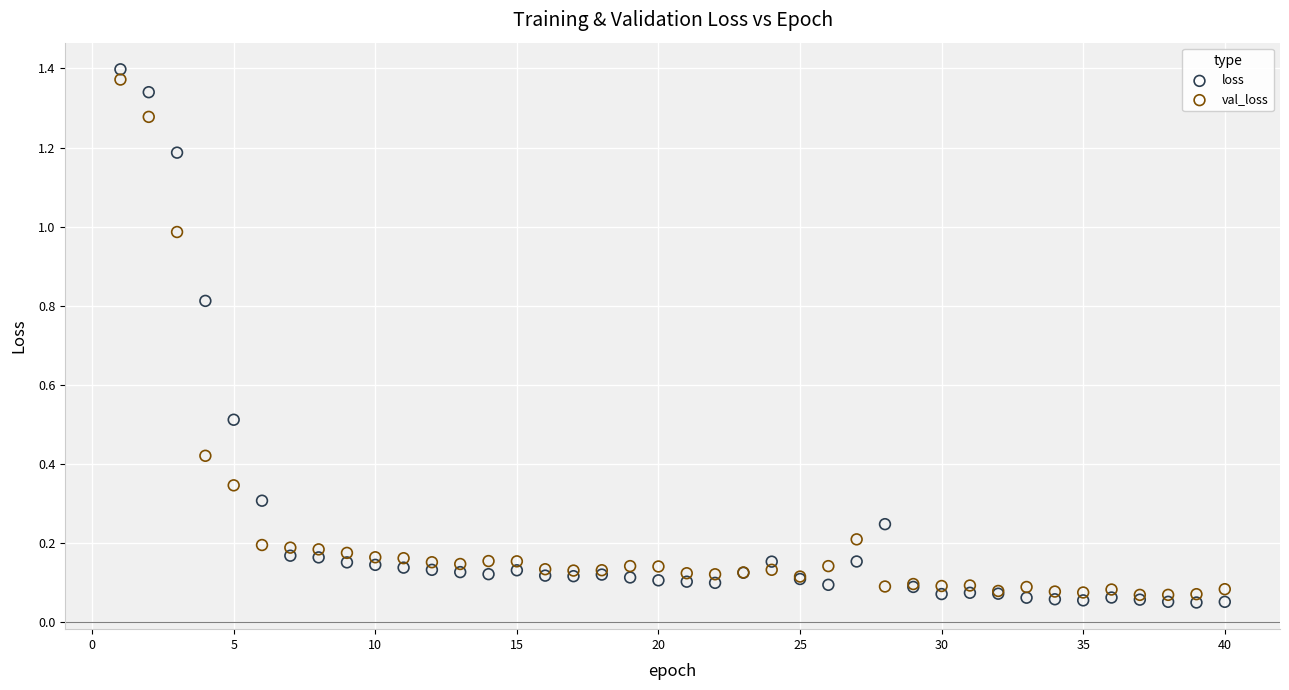

Which series contains the lowest Y value?

loss